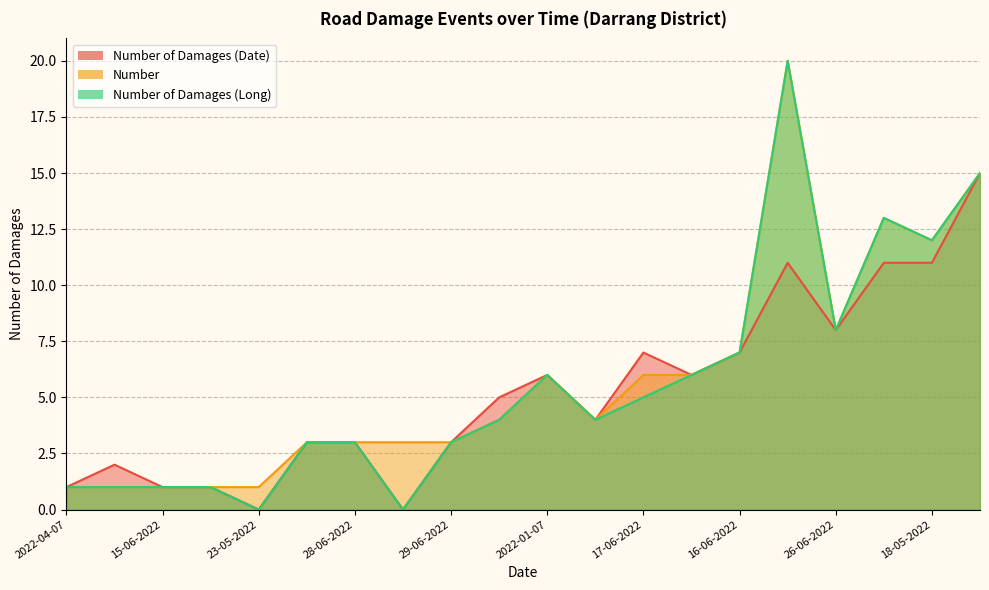

At which label is Number of Damages (Long) closest to 10?

26-06-2022